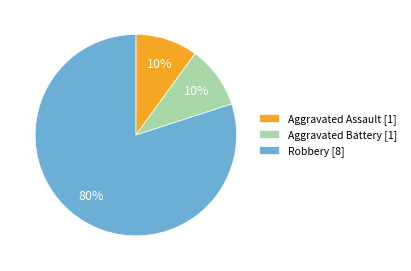

Do Aggravated Battery [1] and Aggravated Assault [1] together represent more than half of the pie?

No